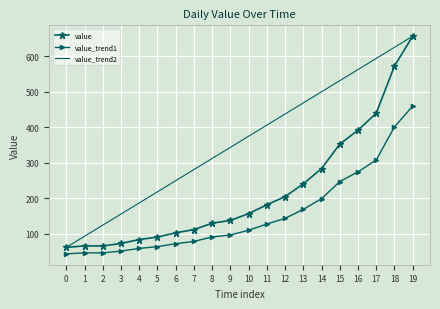

List the series in order of their overall mean, lowest first.

value_trend1, value, value_trend2